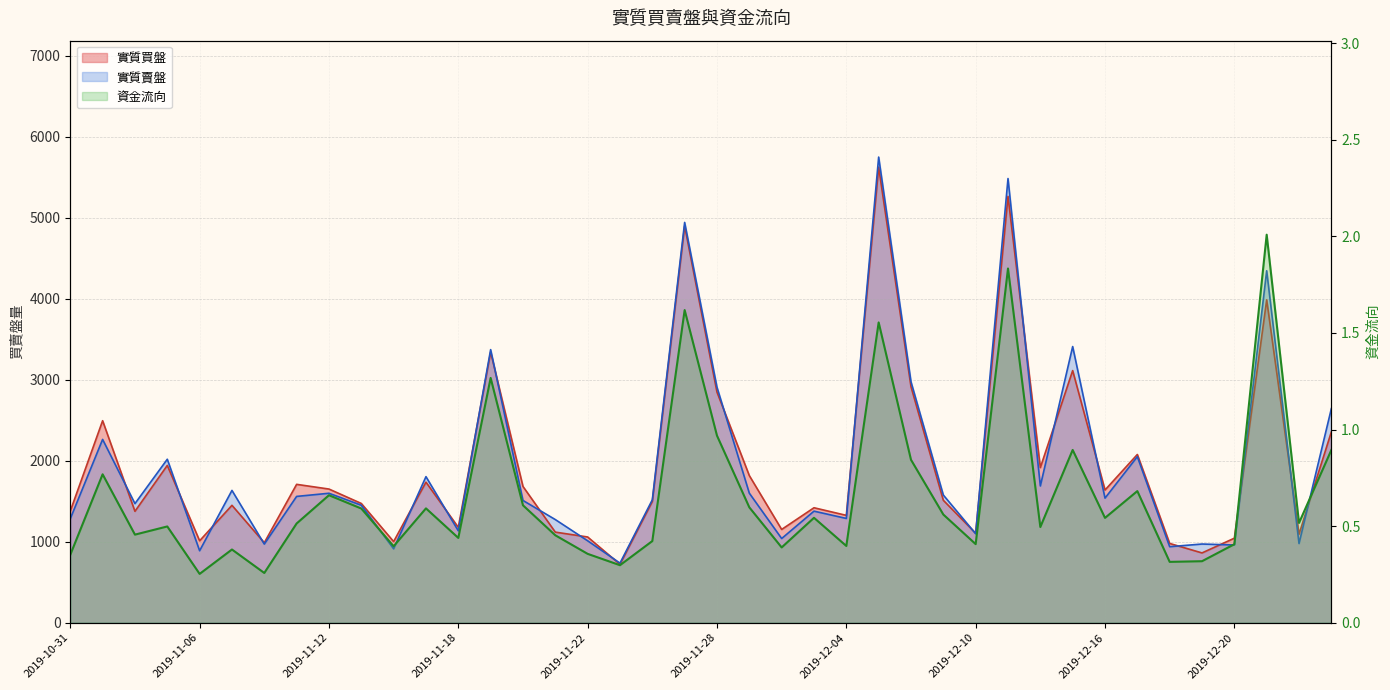

The 實質賣盤 series shows 968.1 at 2019-12-06. True or false?

False